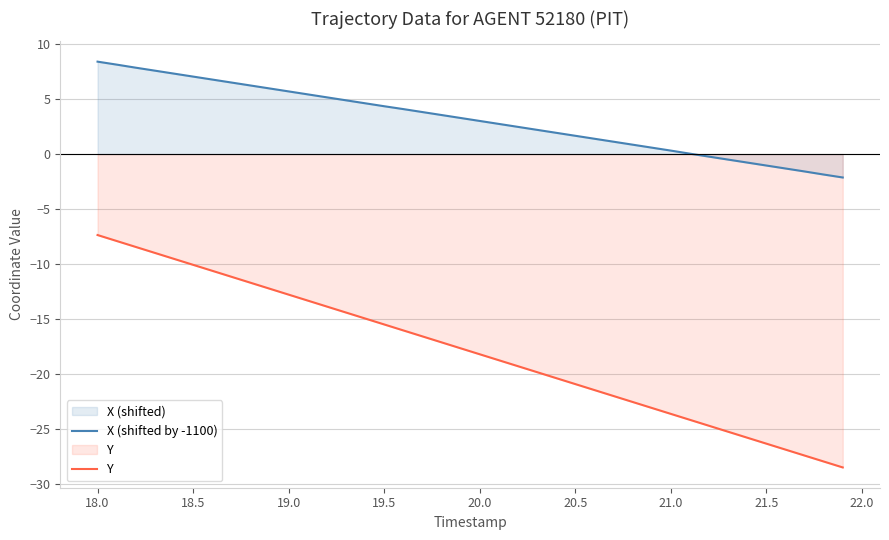

Where does the Y series first go above -17?

18.0